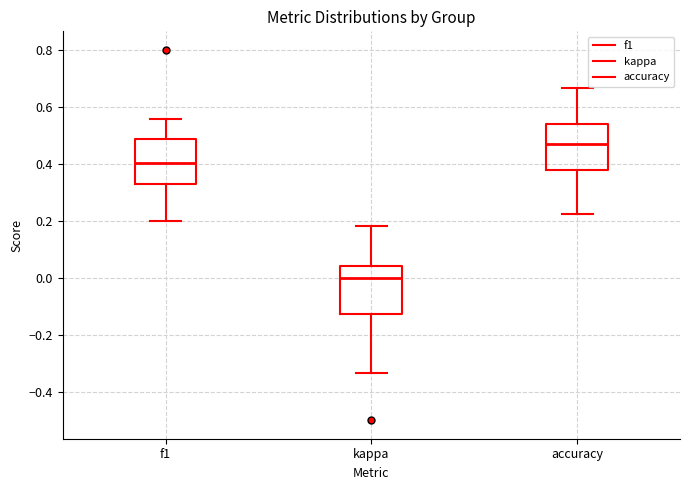

Which box's median line is the highest?

accuracy